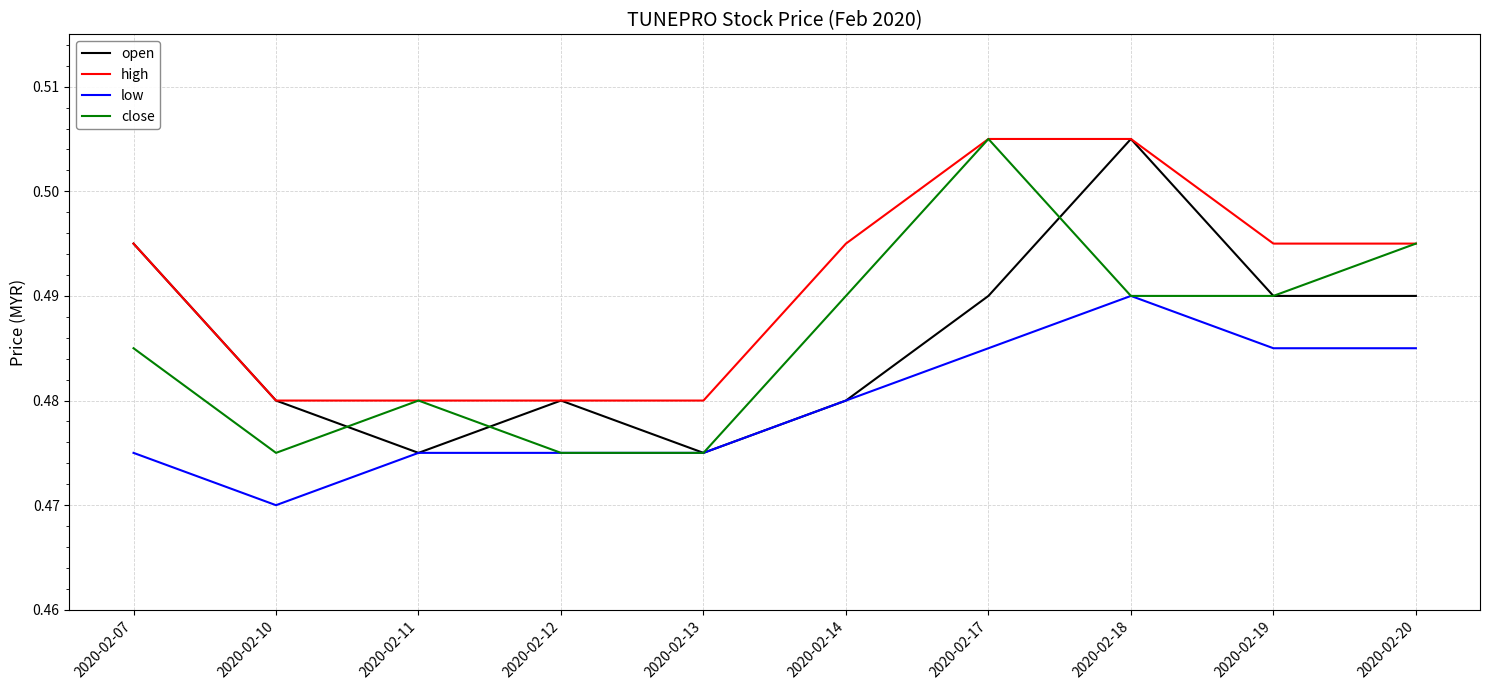

True or false: close has a value of 0.7 at 2020-02-14.

False